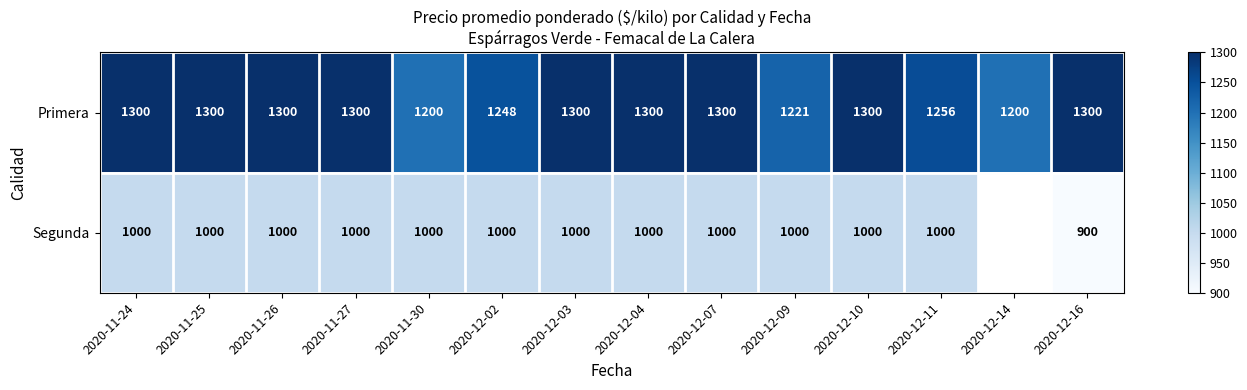

Is it true that Segunda equals 1000 at 2020-12-02?

True